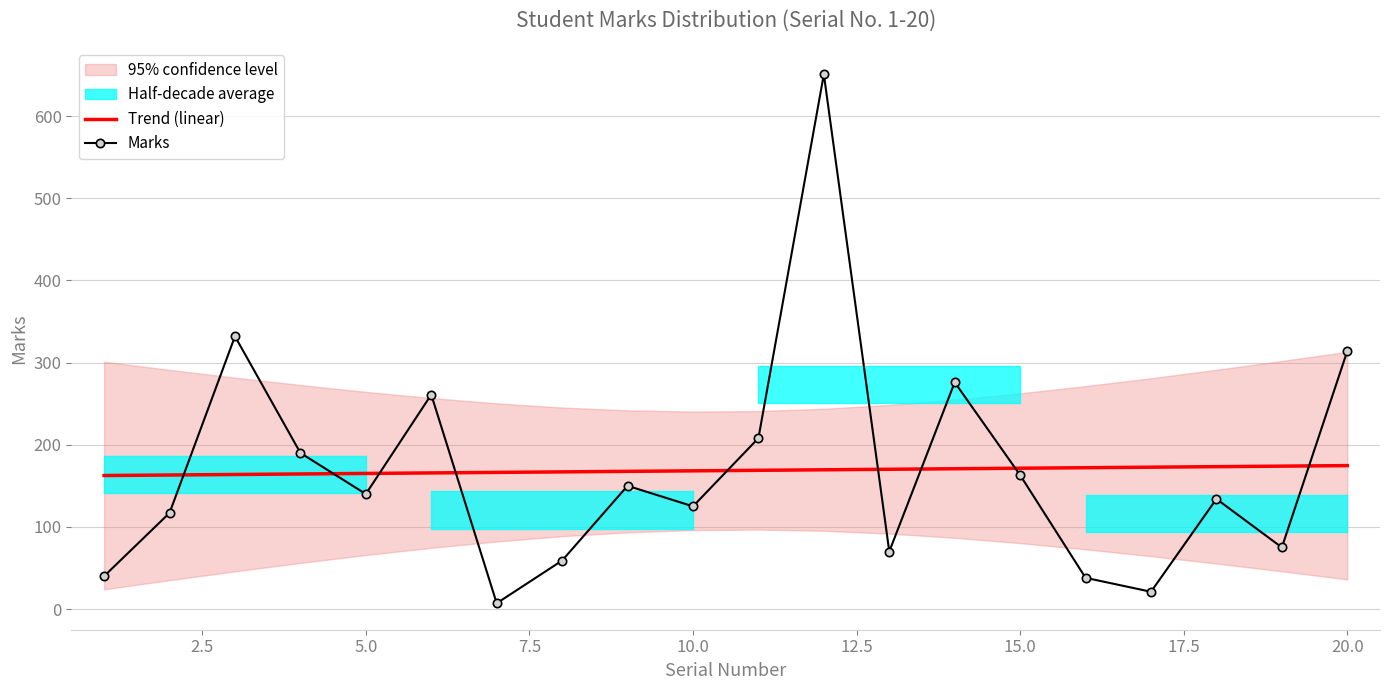

What is the highest value of the Trend (linear) series?

174.6